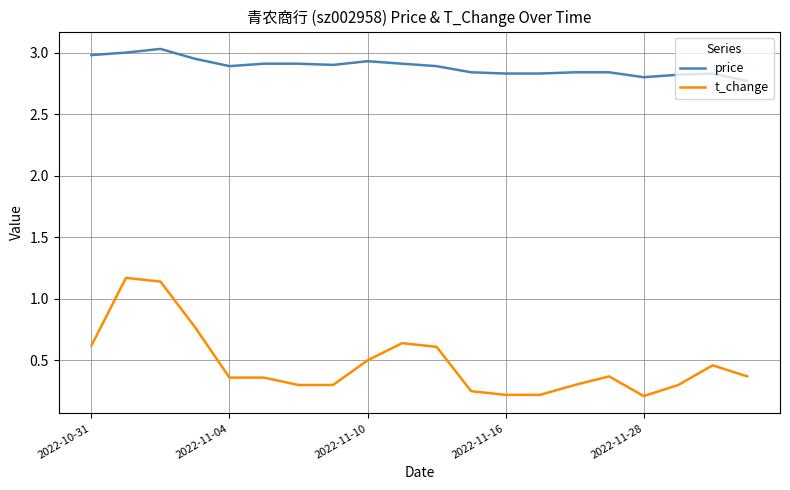

Rank the series by their maximum value, from highest to lowest.

price, t_change